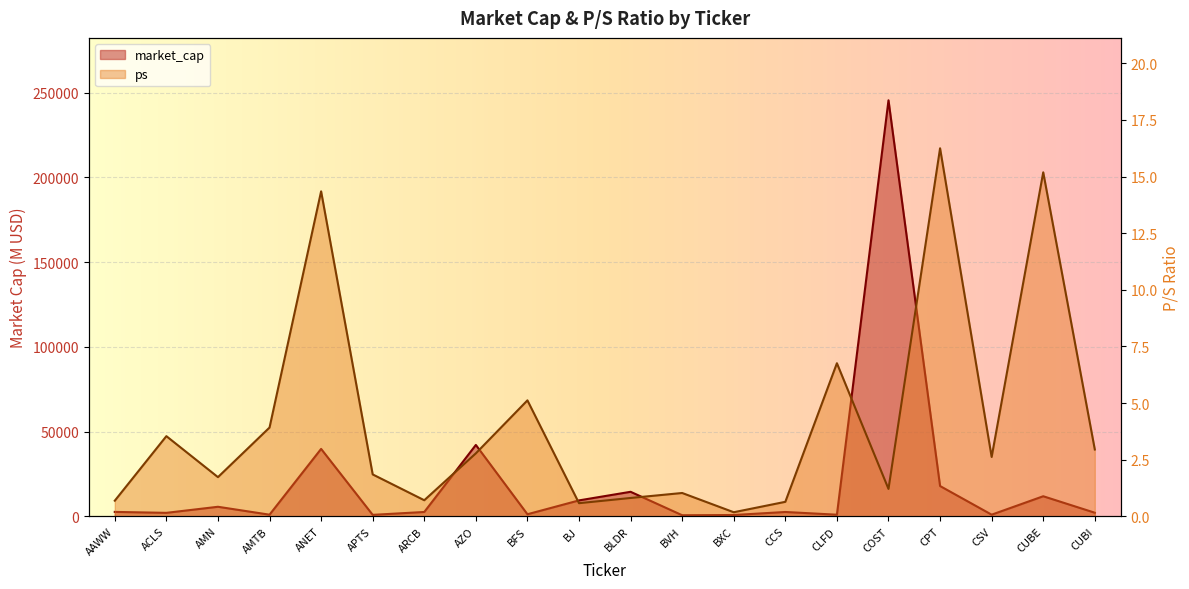

What is the label of the 4th point from the left?

AMTB